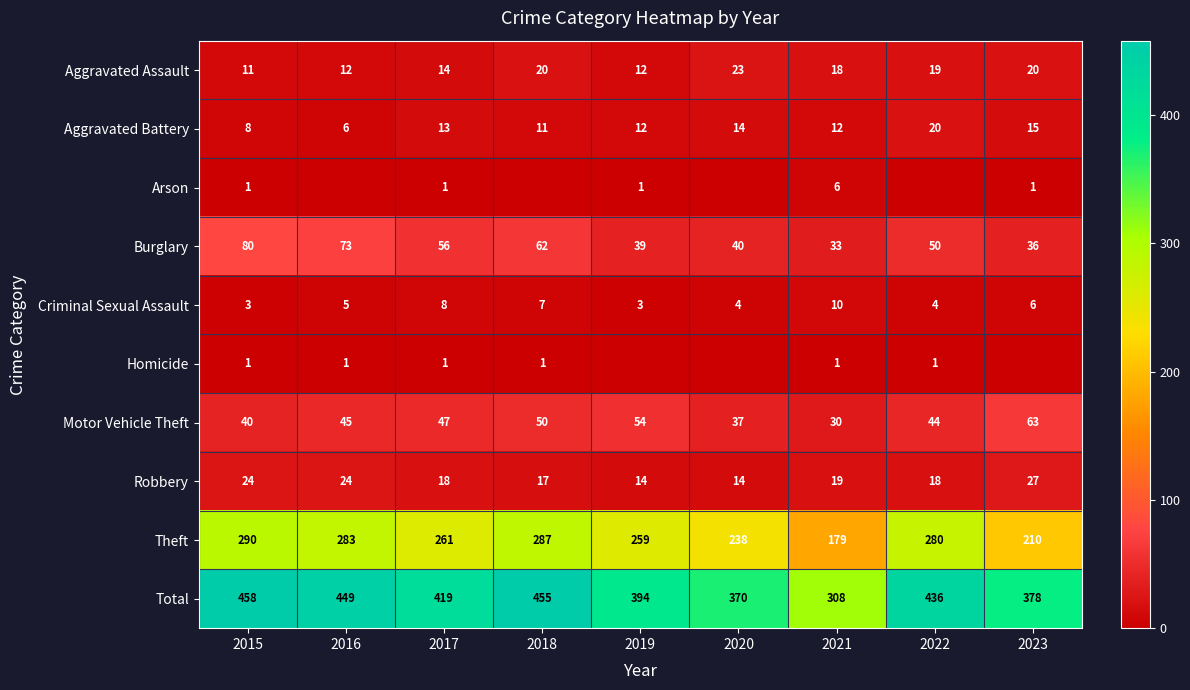

Is the value of Aggravated Assault at 2022 greater than the value of Arson at 2023?

Yes